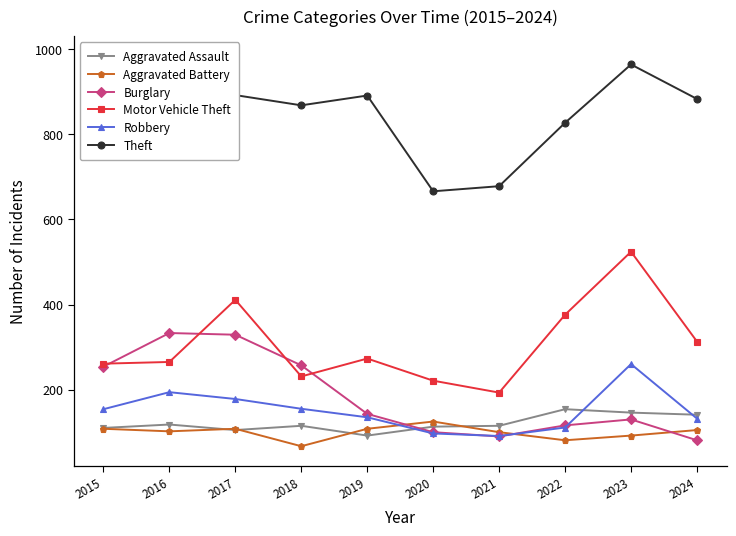

Which series has the largest total across all categories?

Theft